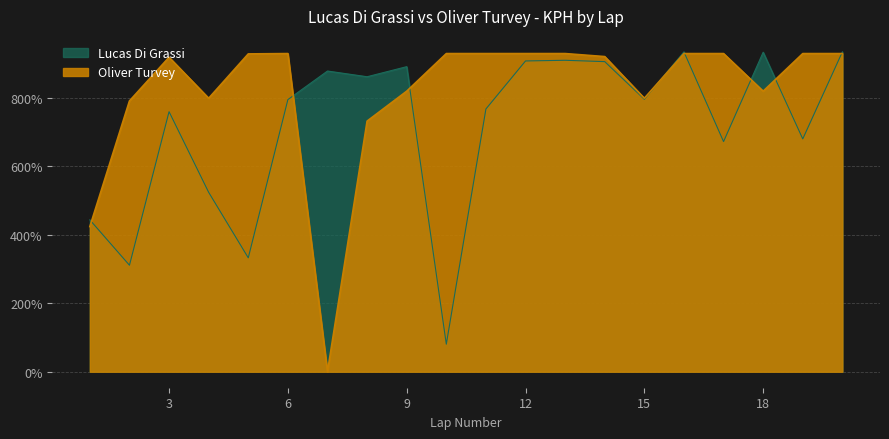

Reading left to right, what are all the values shown in this chart?

Lucas Di Grassi: 443.1	310.8	758.8	523.5	332.4	794.1	877.5	860.8	890.2	80.4	766.7	906.9	908.8	904.9	795.1	933.3	671.6	932.4	679.4	933.3
Oliver Turvey: 423.5	790.2	917.6	798.0	927.5	928.4	0.0	731.4	818.6	928.4	928.4	928.4	928.4	919.6	798.0	928.4	928.4	818.6	928.4	928.4